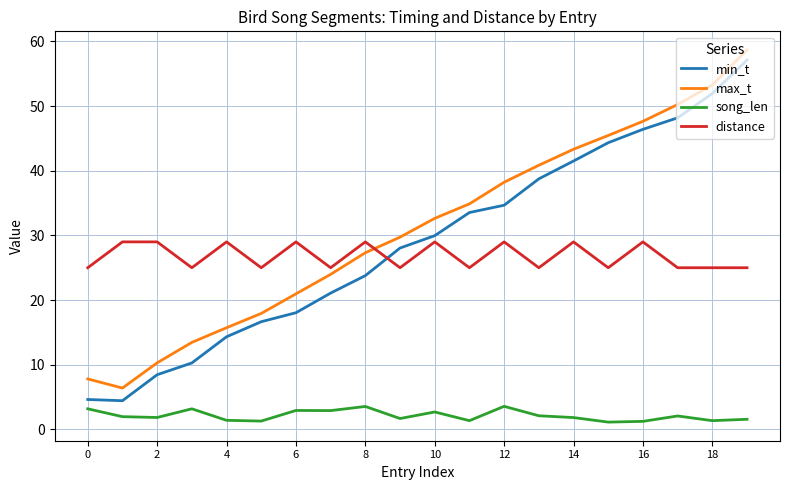

Which series has the widest spread of values?

min_t